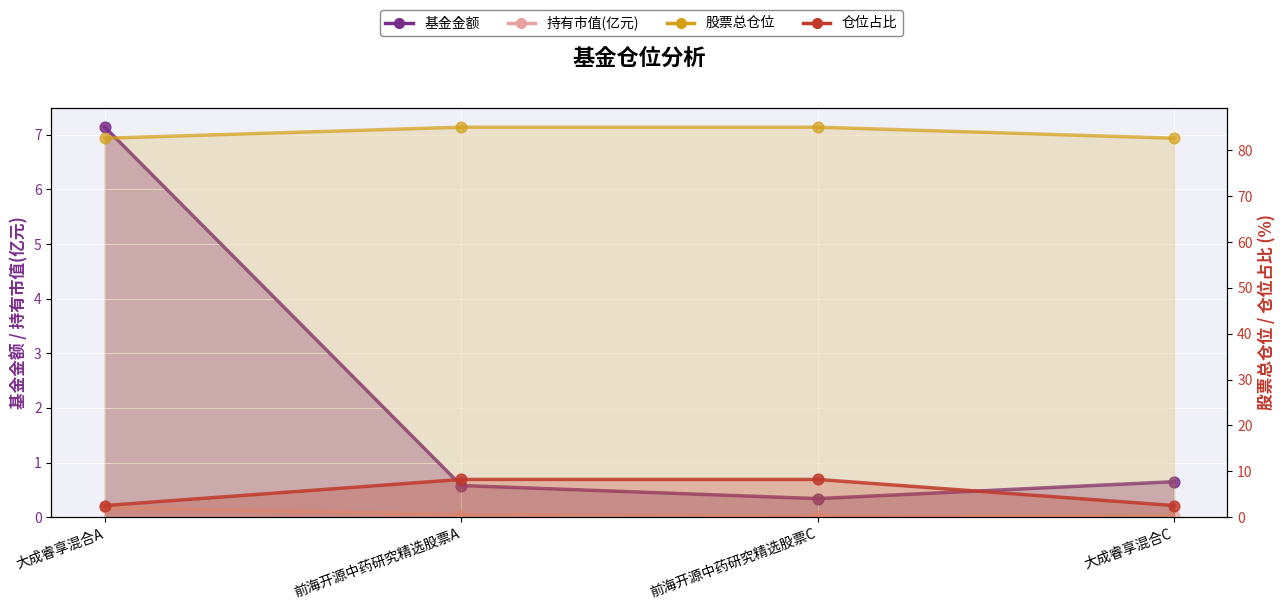

At how many categories does at least one series exceed 25?

4